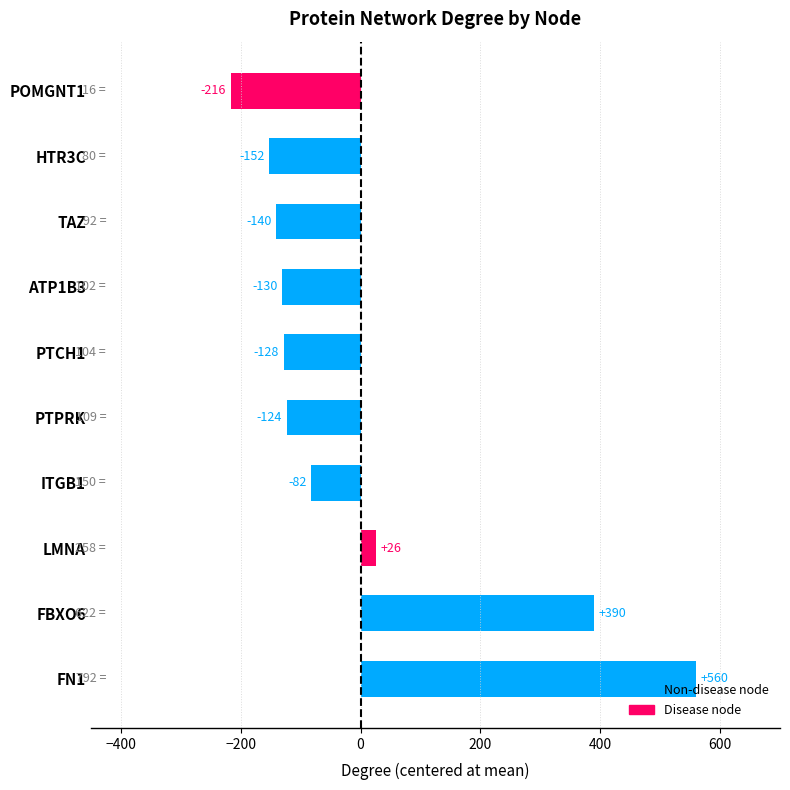

What is the difference between the maximum and minimum values?

776.0